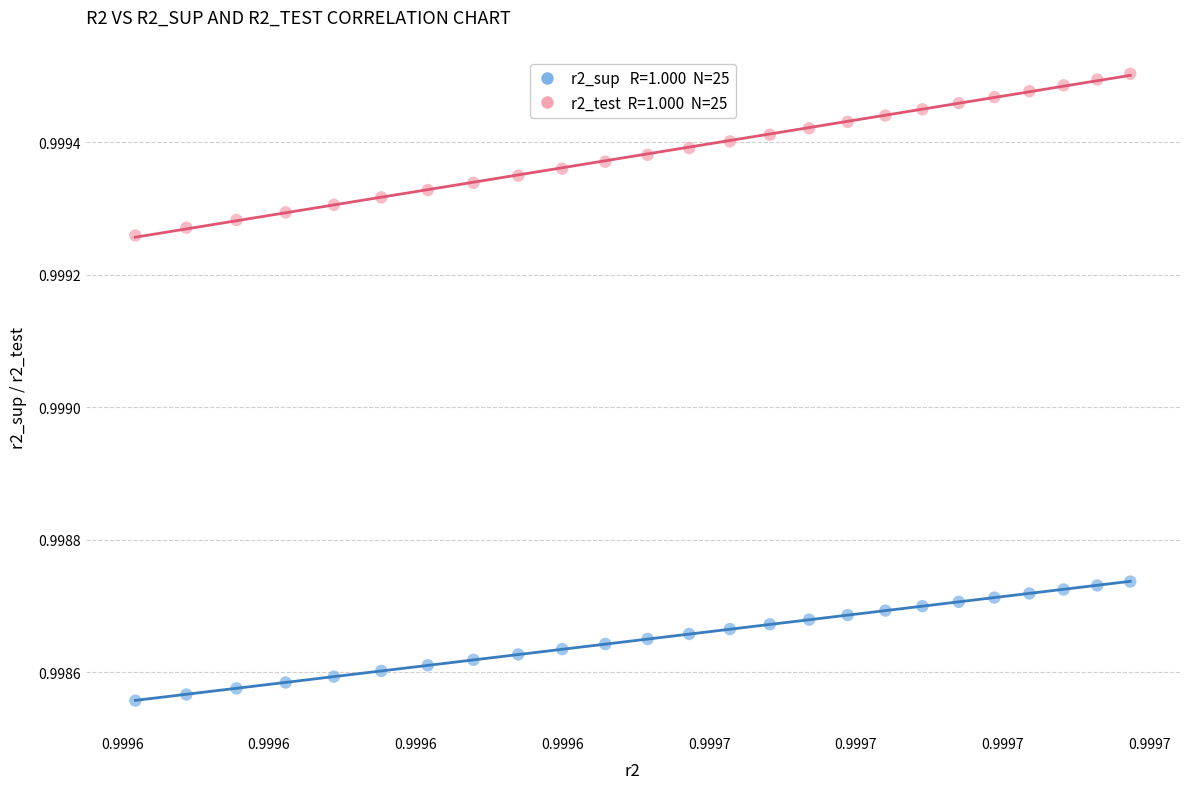

Count the number of points in this scatter plot.

50